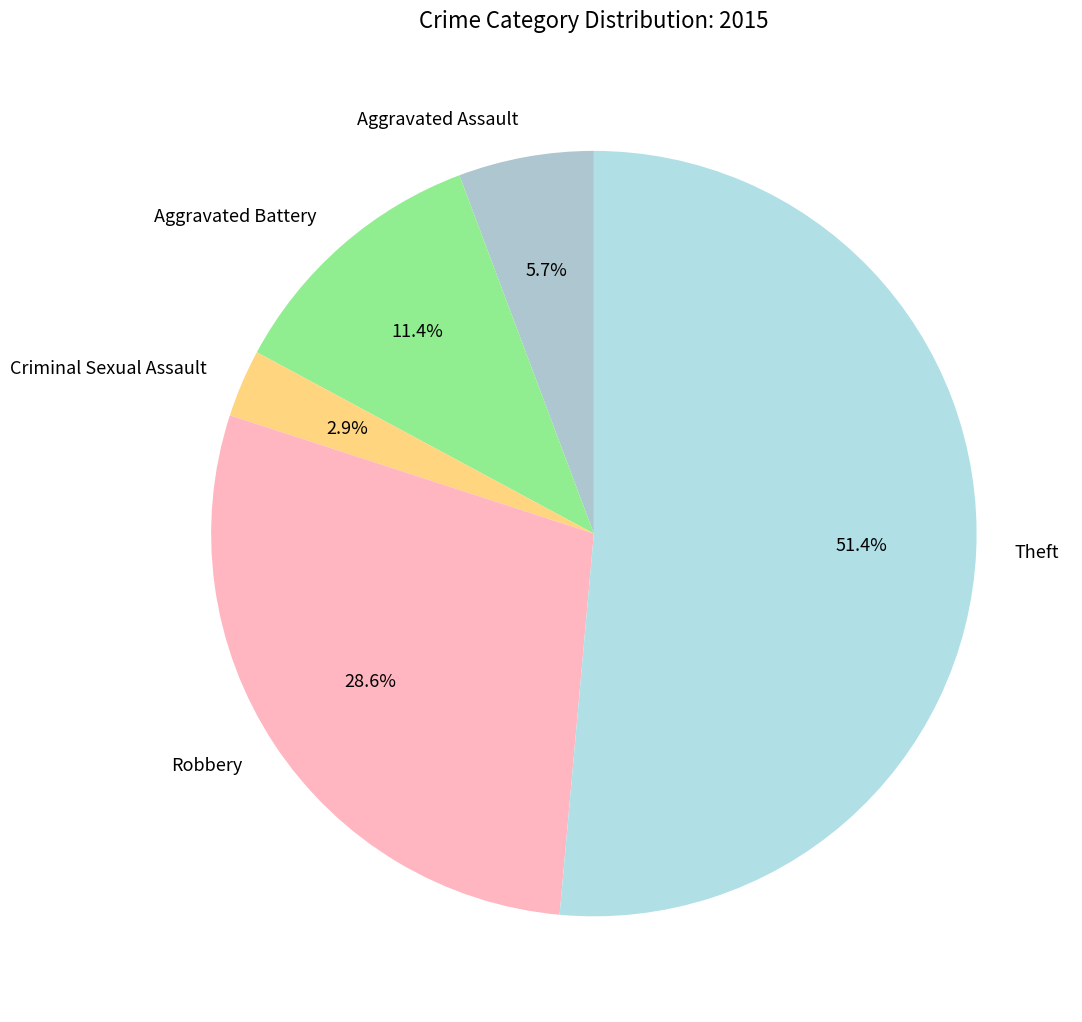

What is the total percentage of Robbery and Aggravated Battery?

40.0%